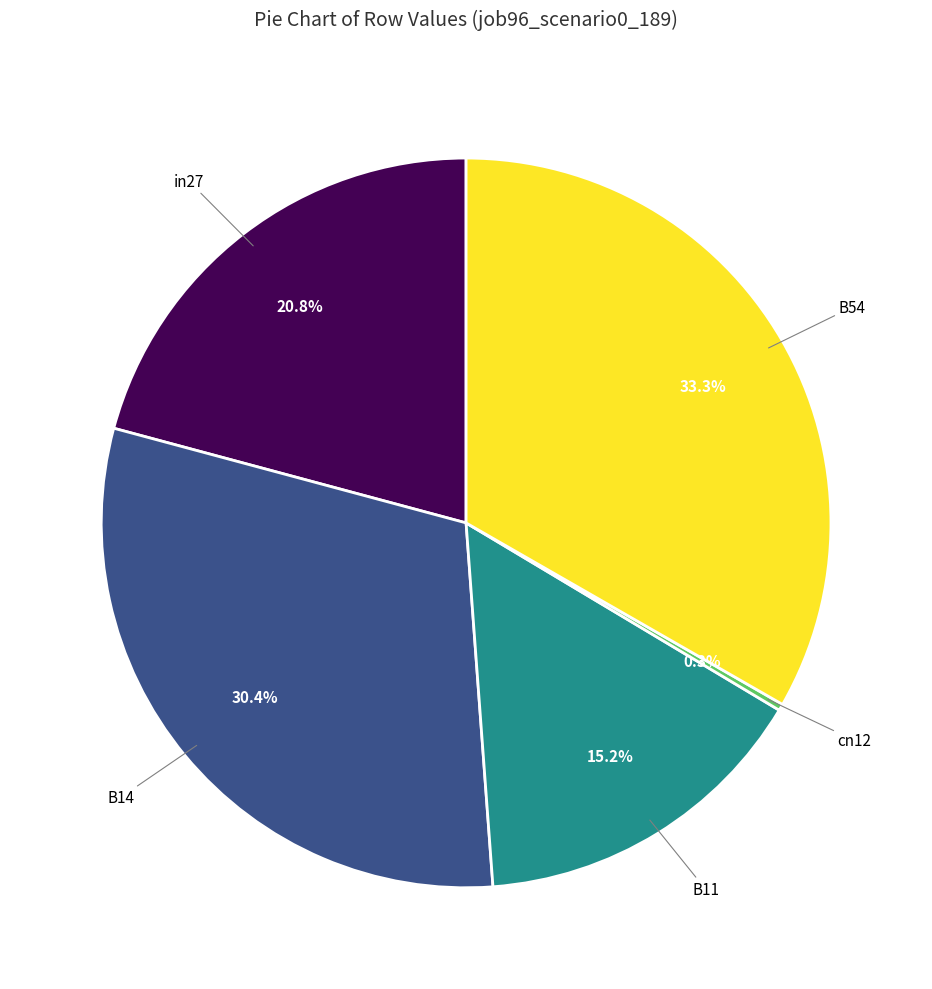

Is there any slice that represents more than half of the pie?

No